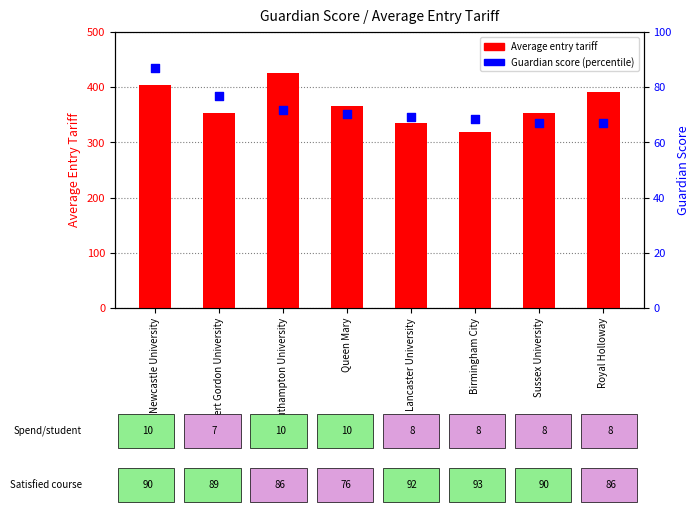

Which series contains the lowest Y value?

Guardian score (percentile)